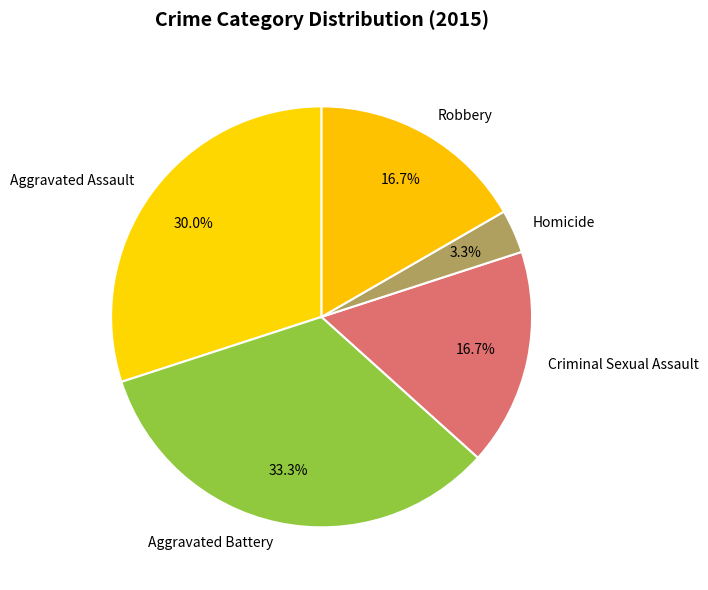

What percentage is the Aggravated Assault slice, to the nearest percent?

30%